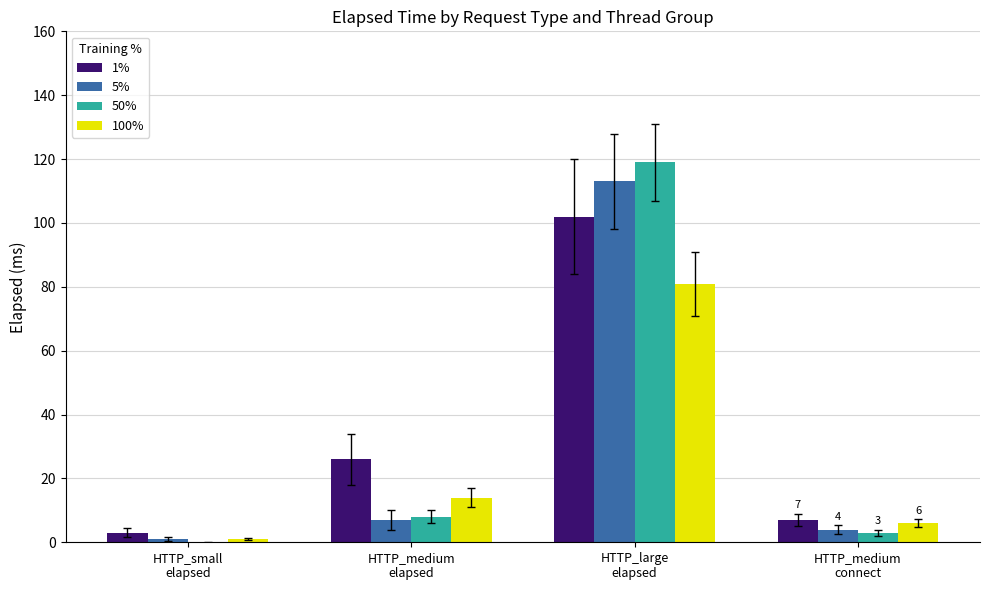

At which category does the chart reach its peak across all series?

HTTP_large
elapsed